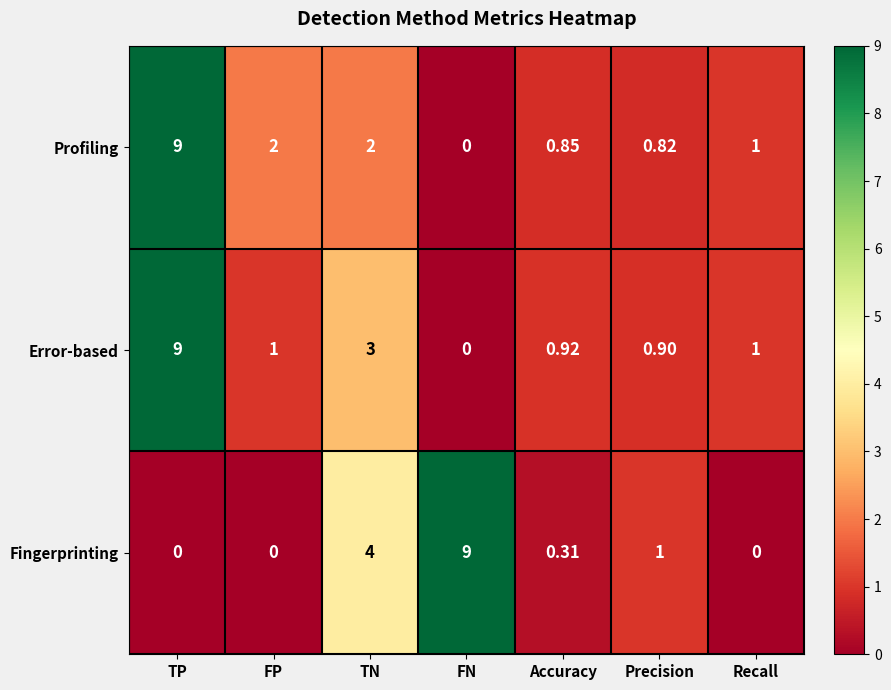

Where is Fingerprinting nearest to the value 4?

TN